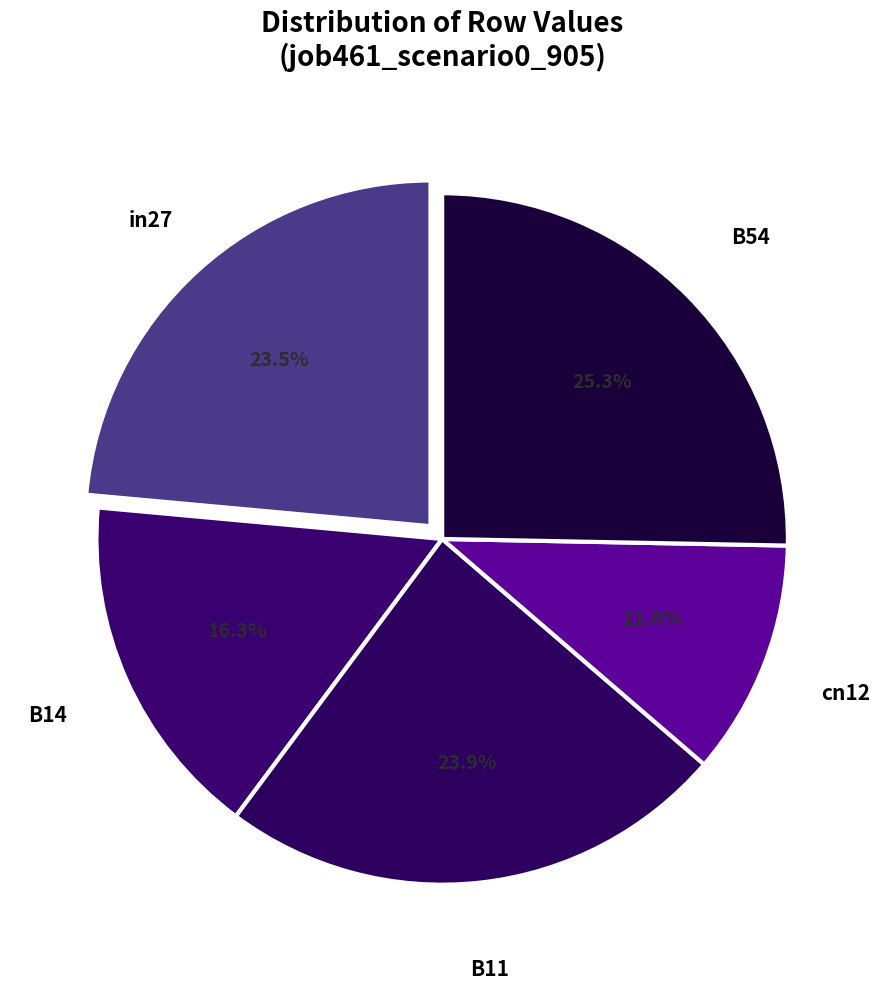

Which category has the biggest portion of the pie?

B54